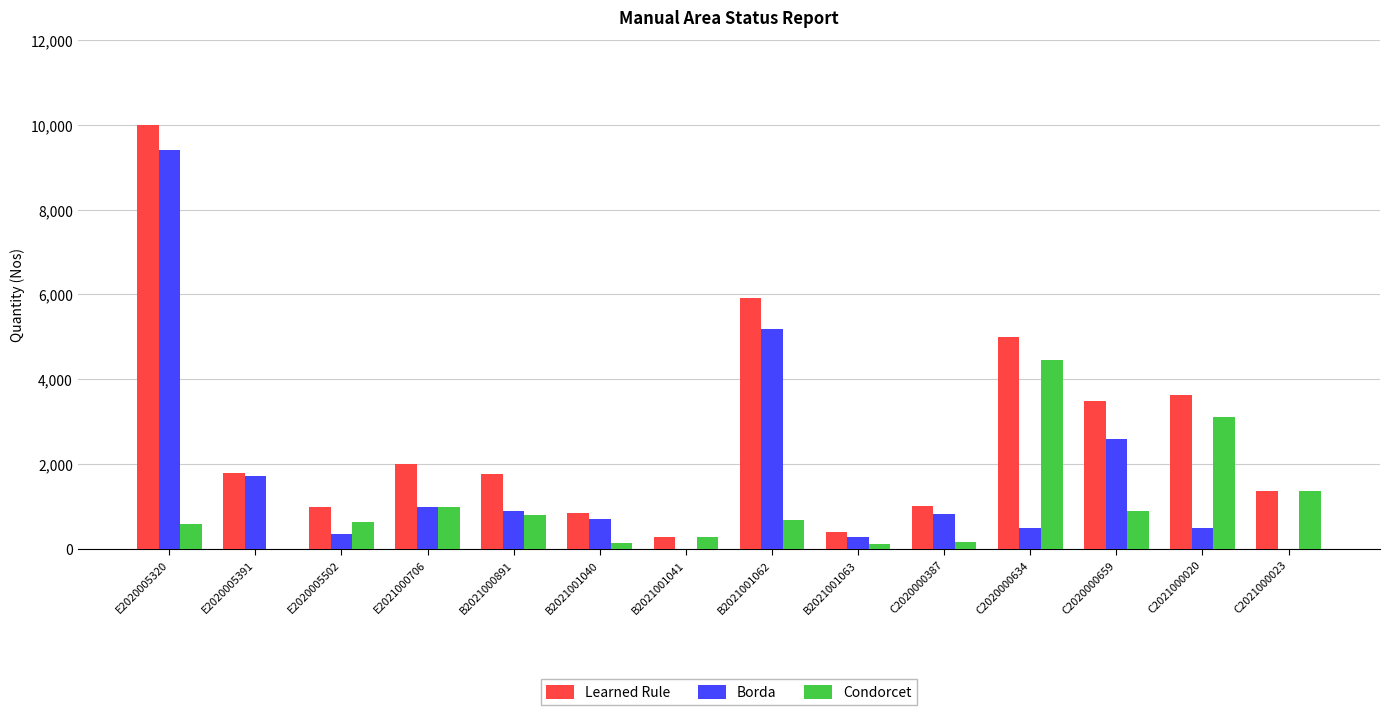

What is the total value across all series at B2021001062?

11777